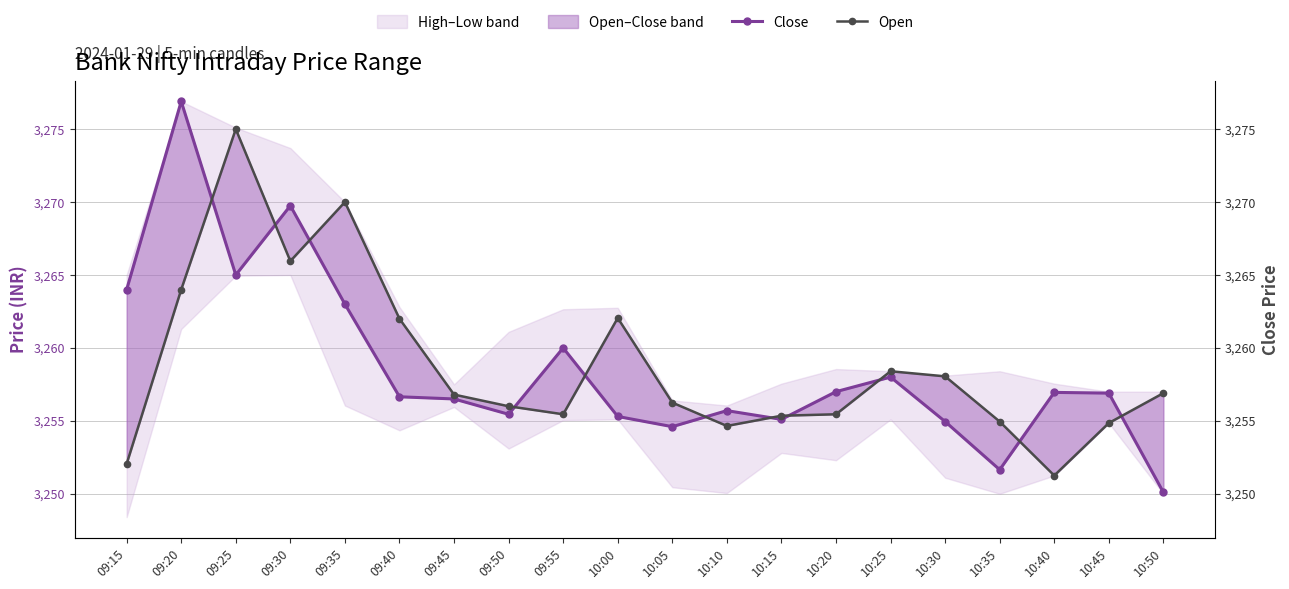

At how many categories does at least one series exceed 3253?

20